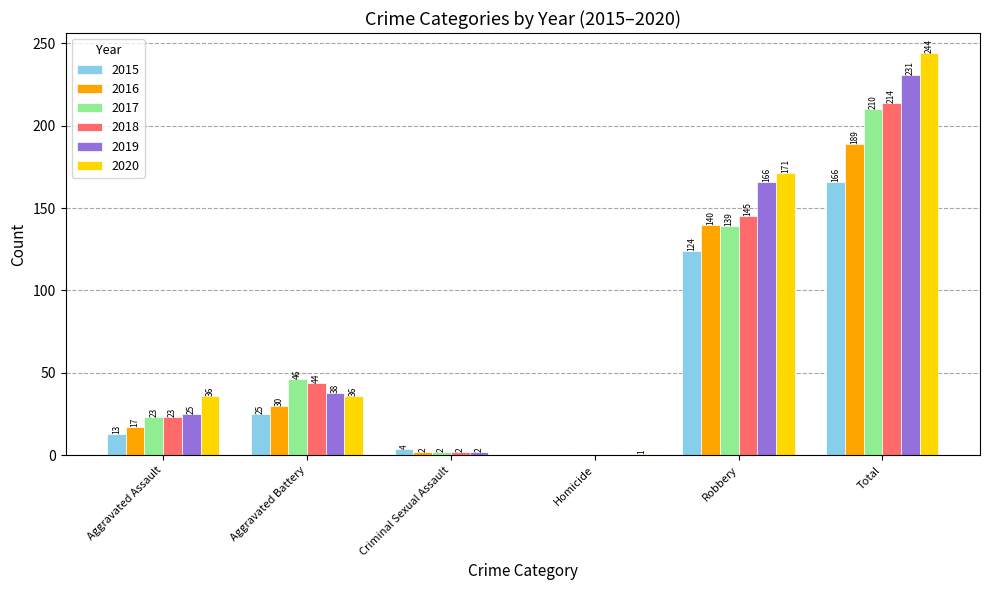

Which series has the largest total across all categories?

2020